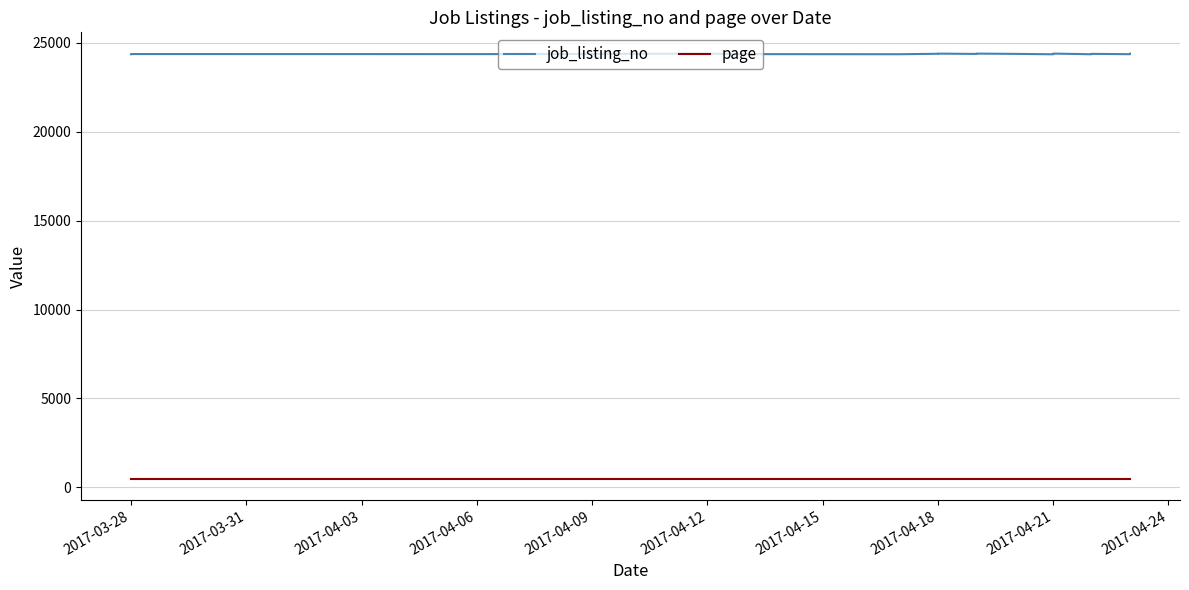

What is the average value of the job_listing_no series?

24370